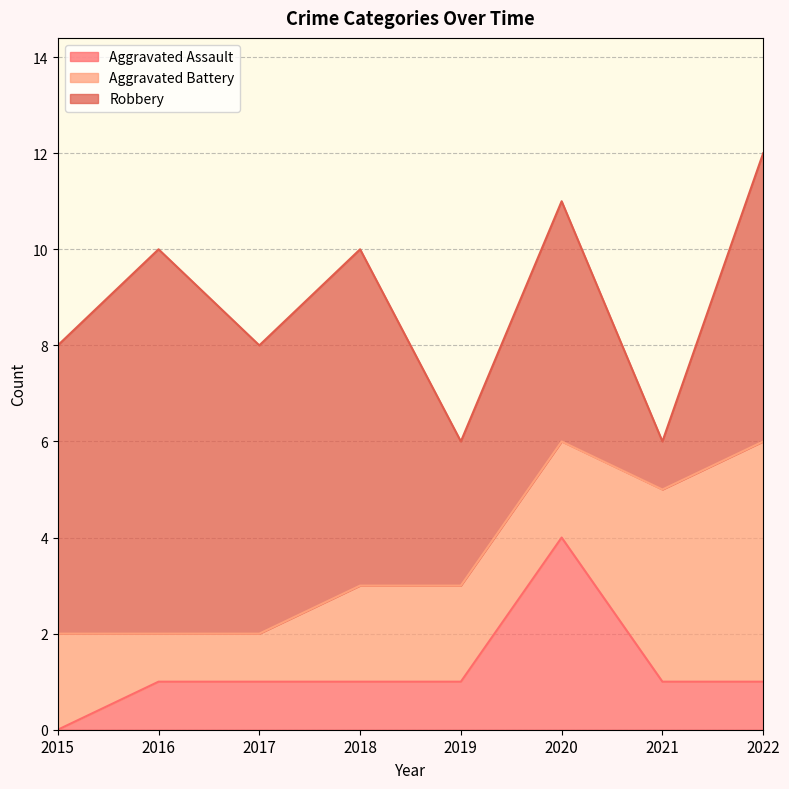

How many intersections are there between Aggravated Assault and Aggravated Battery?

2